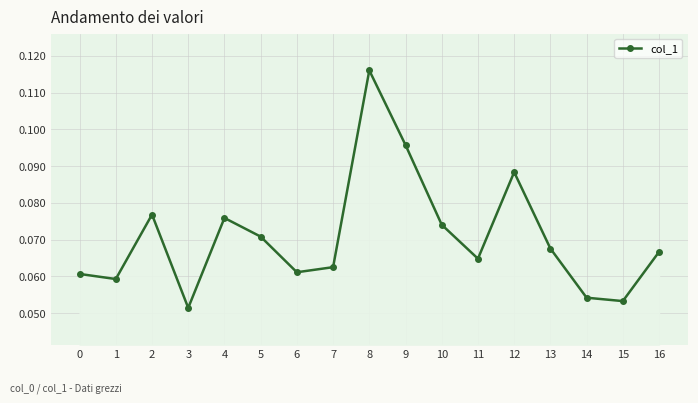

How many values are between 0 and 1?

17